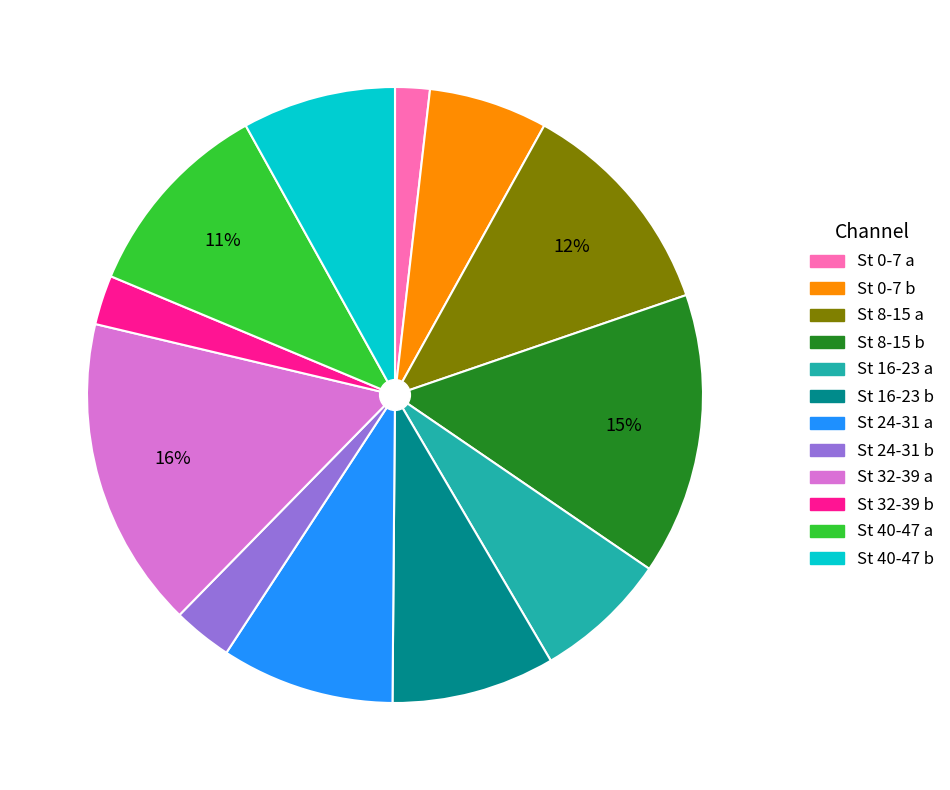

Does any single category account for the majority?

No